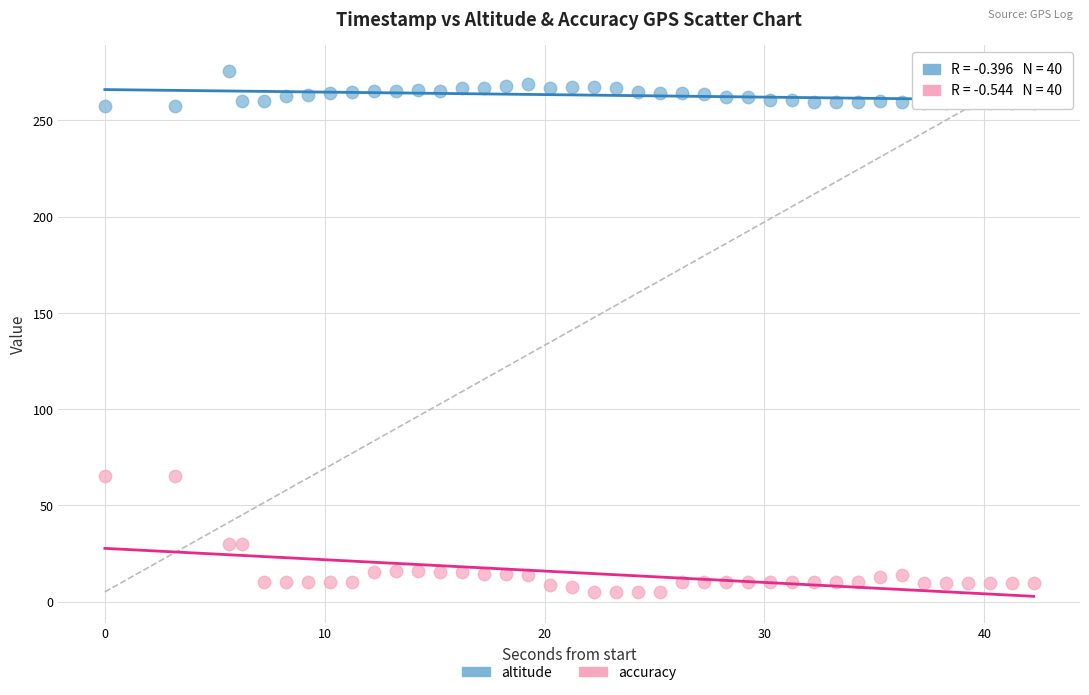

What is the X range (max minus min) for the scatter plot?

42.2